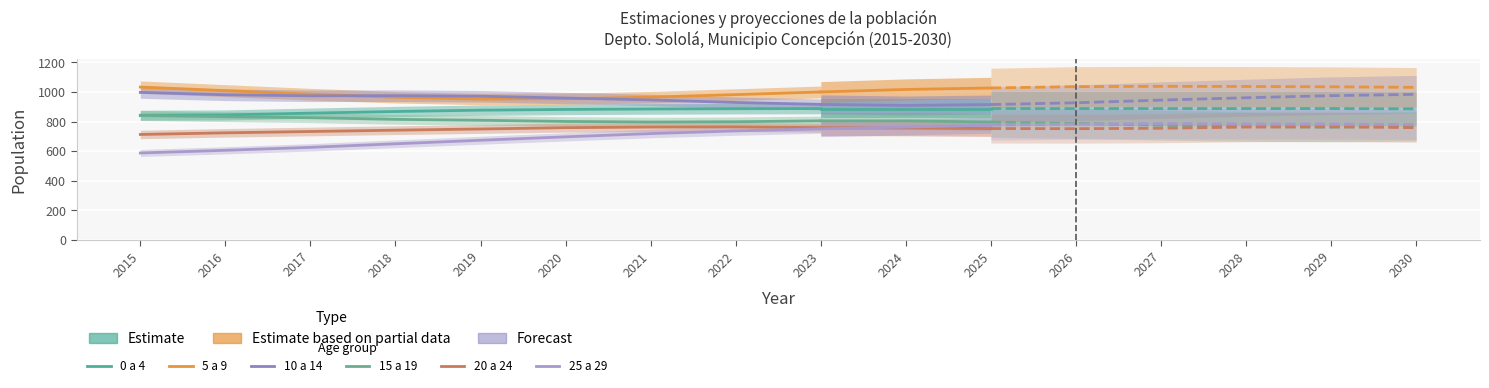

True or false: 15 a 19 and 0 a 4 intersect in this chart.

False